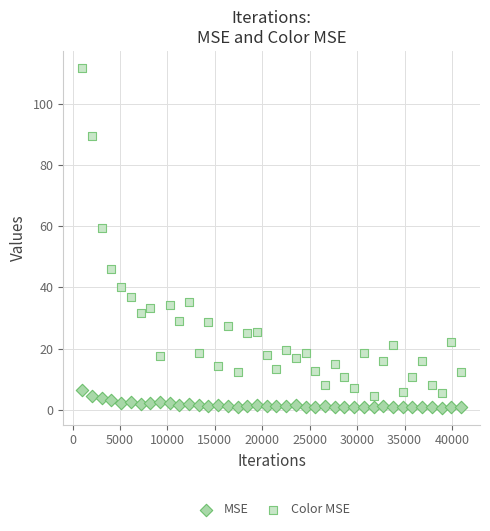

What is the X range (max minus min) for the scatter plot?

39936.0